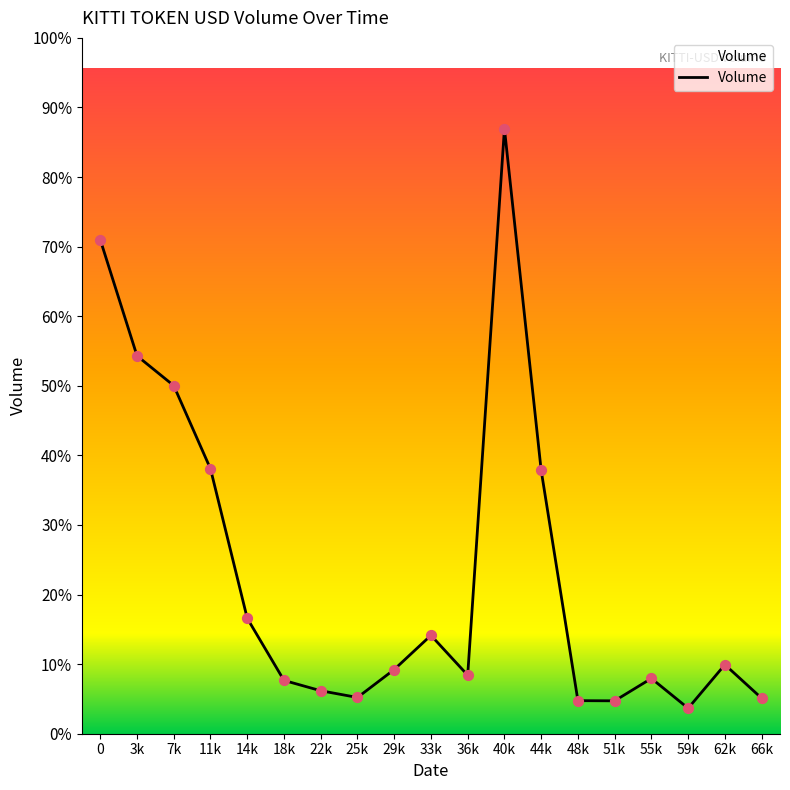

Approximately how many times larger is the value at 55k compared to 66k?

1.6